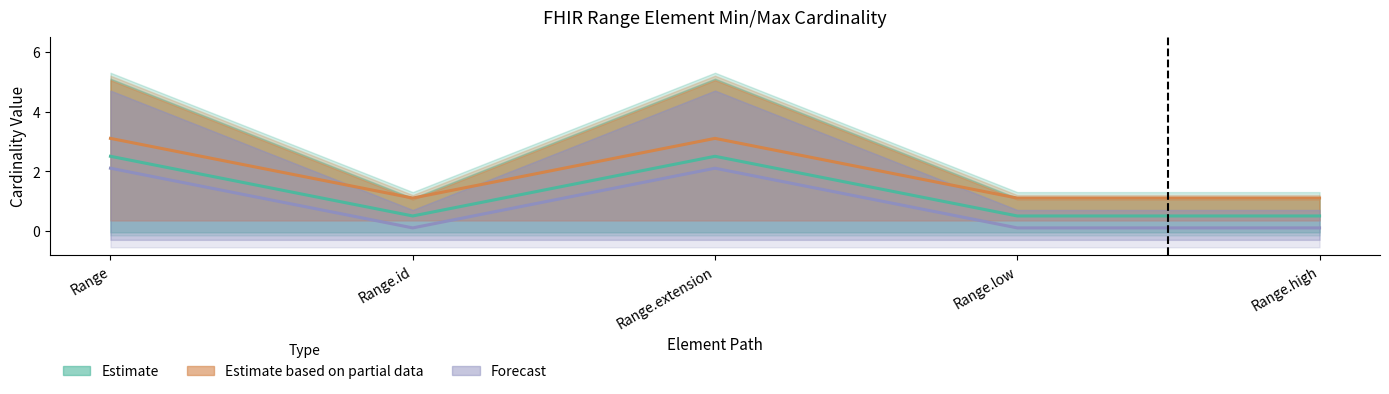

Does the chart have visible grid lines?

No